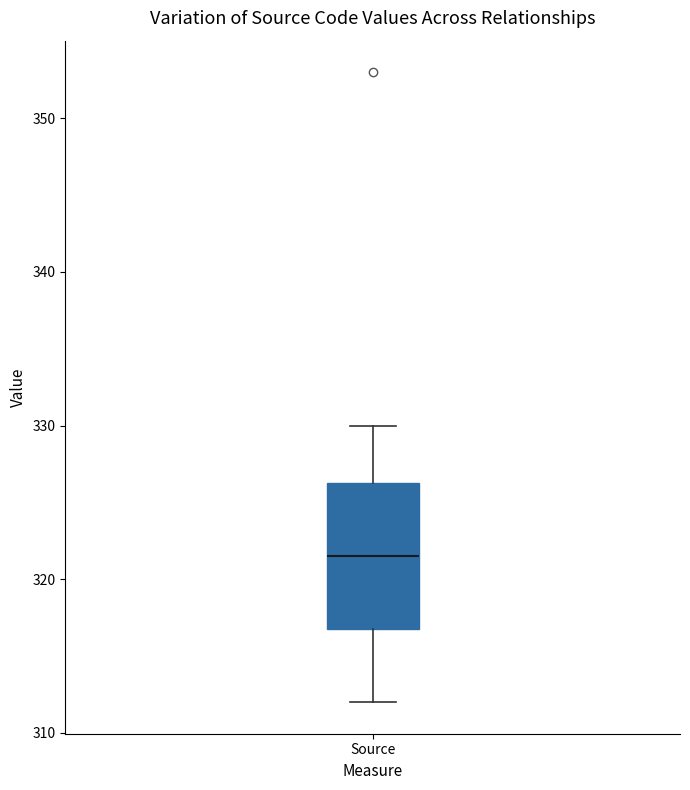

Where does the median line of the box for Source sit on the y-axis? The values are not printed on the chart, so give them approximately, as read against the axis.

322